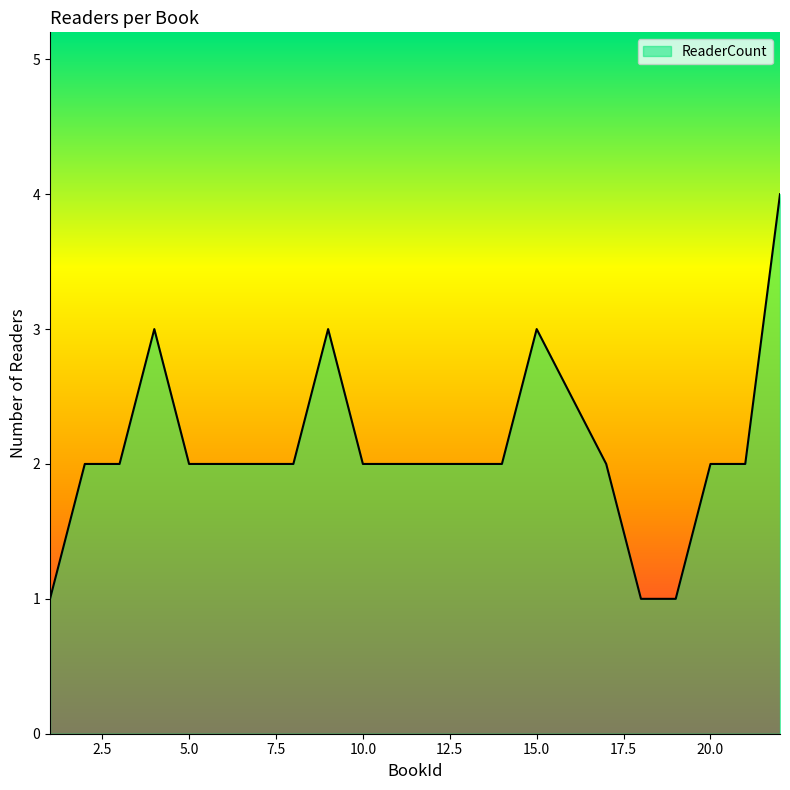

Reading left to right, list all the values displayed in this chart.

1	2	2	3	2	2	2	2	3	2	2	2	2	3	2	1	1	2	2	4